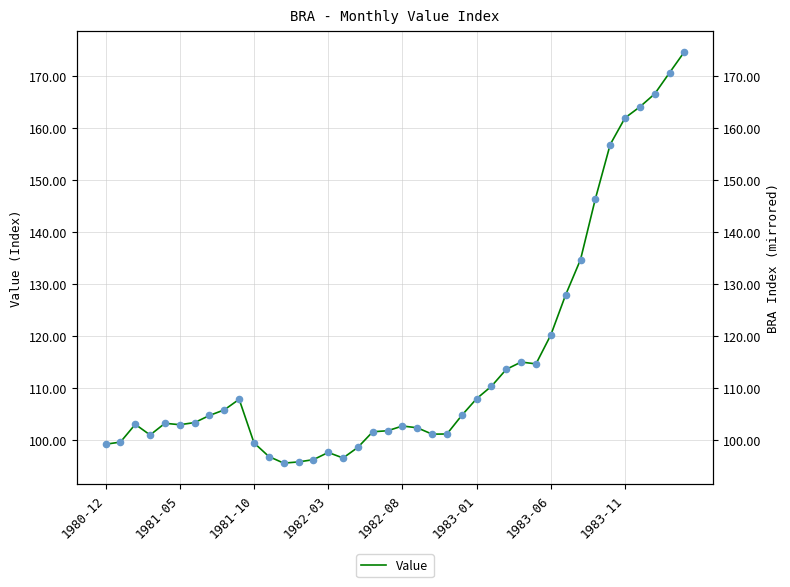

What is the change in value from 29 to 31?

+13.3